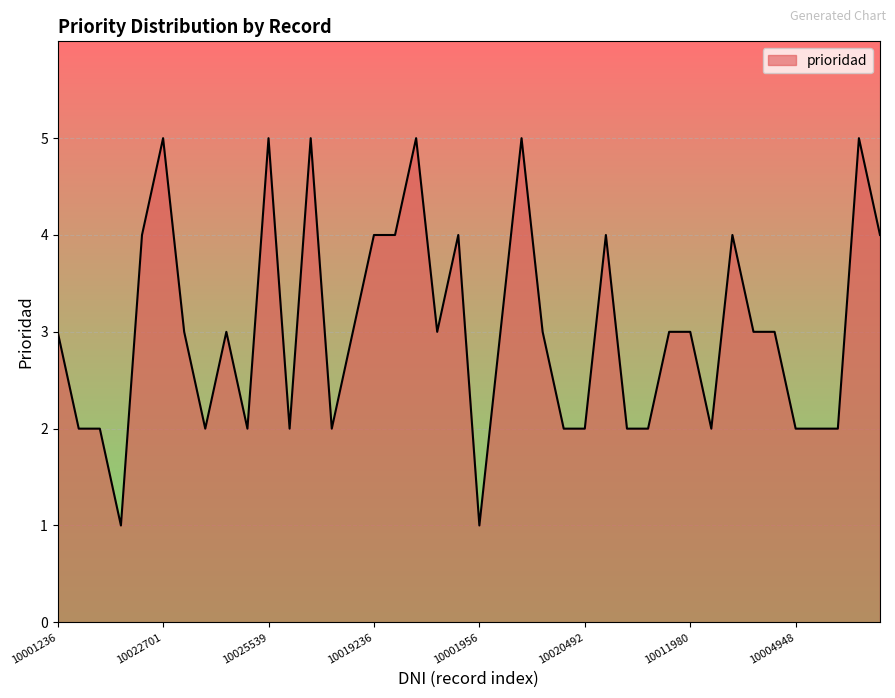

Count the number of data series in this chart.

1